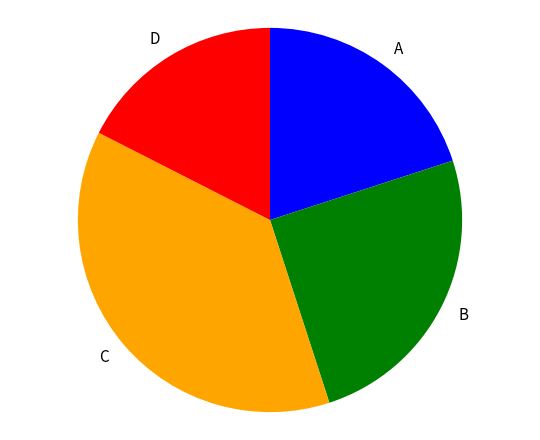

Between C and D, which is larger?

C